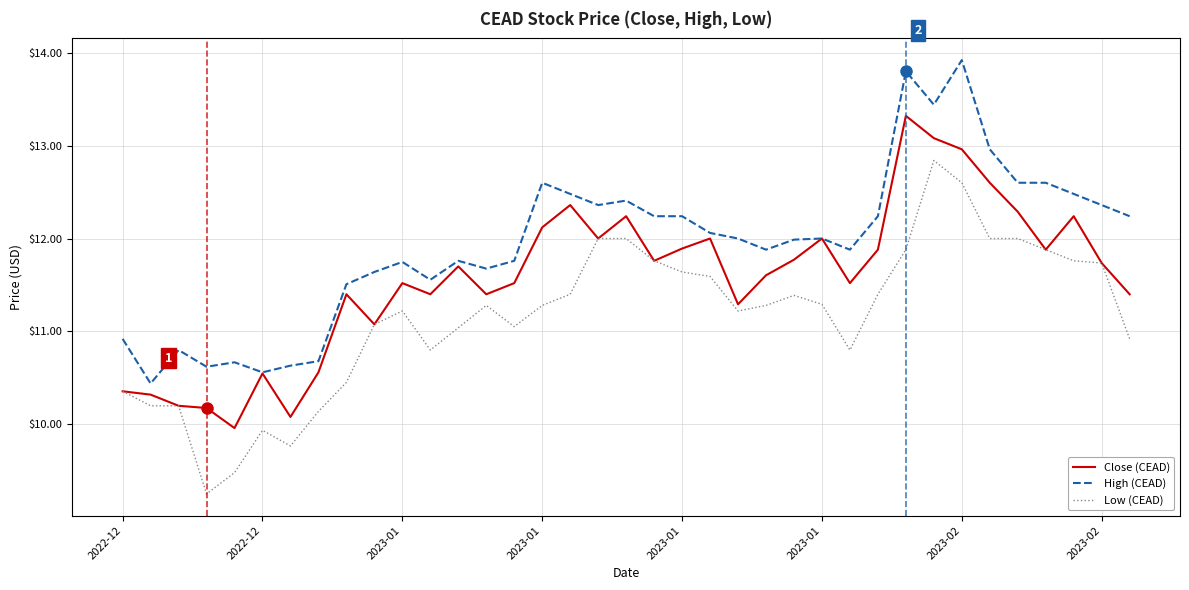

What is the maximum value shown in the chart?

13.9